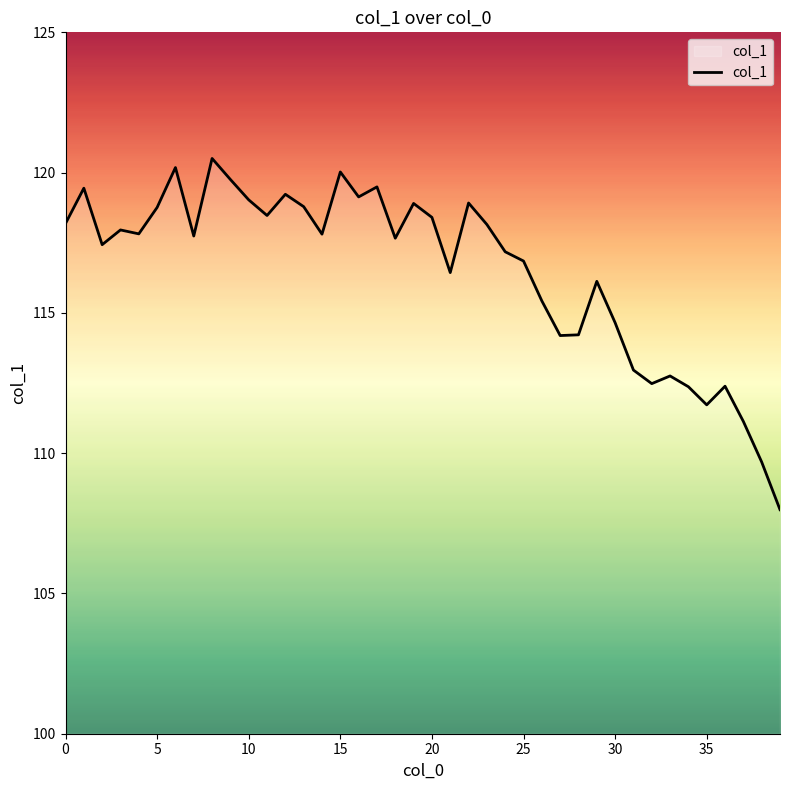

What is the smallest value displayed?

108.0